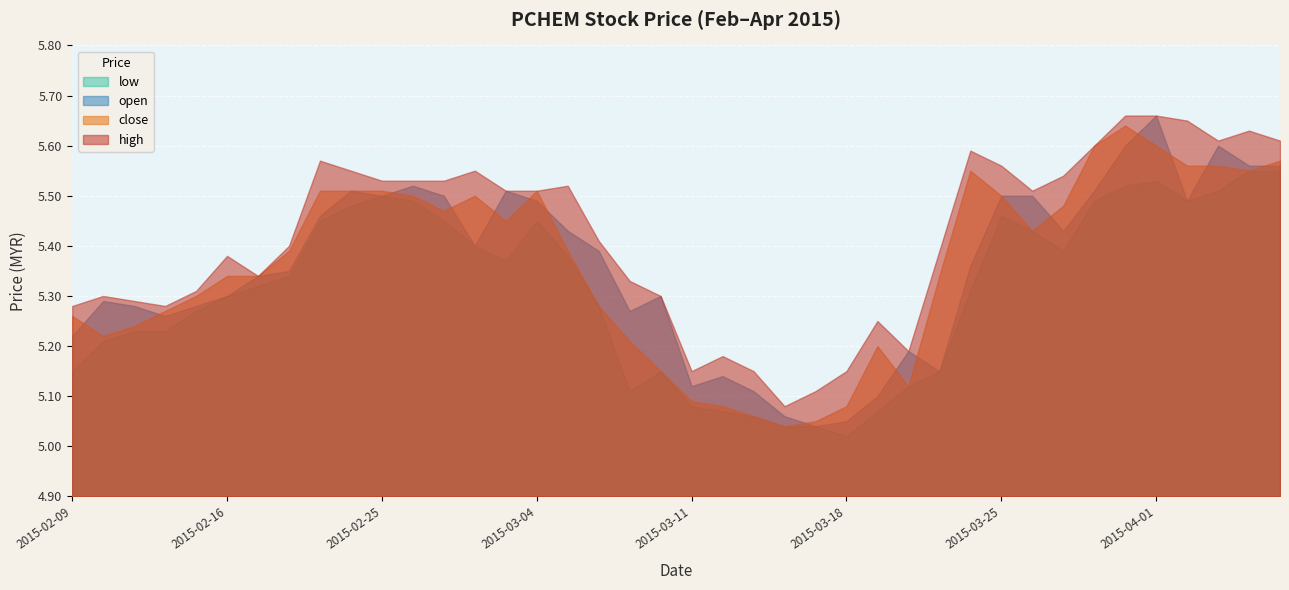

What is the label of the 25th point from the right?

2015-03-04